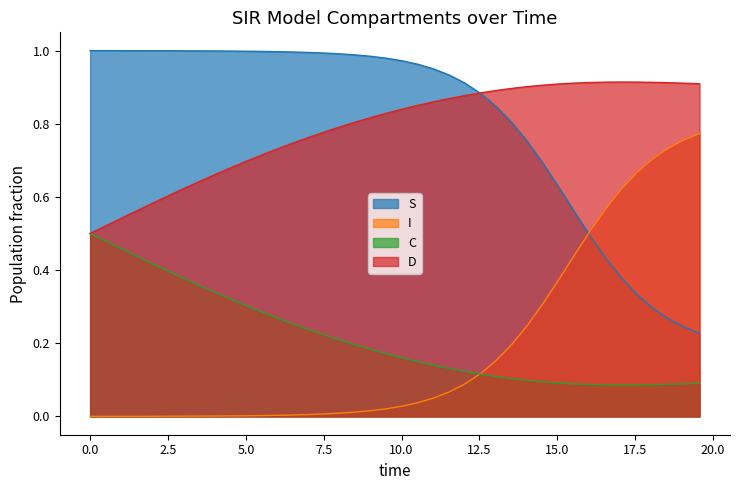

What is the difference between the second highest and minimum values in the D series?

0.4